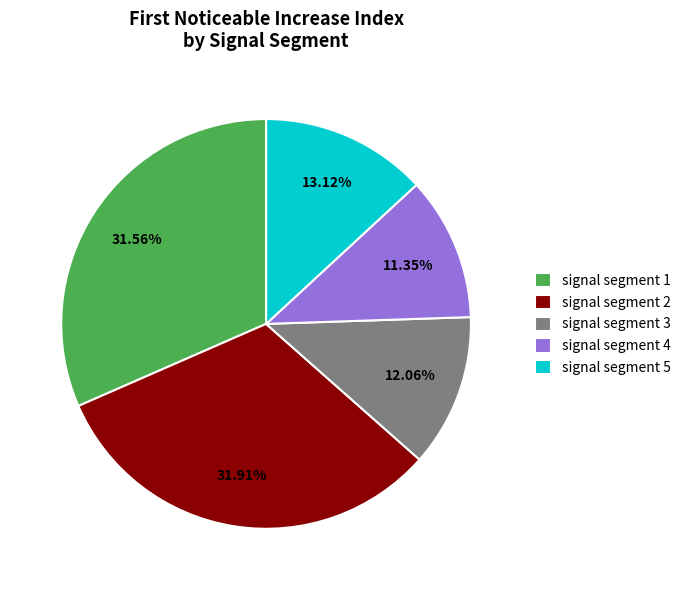

Is there a majority slice in this chart?

No